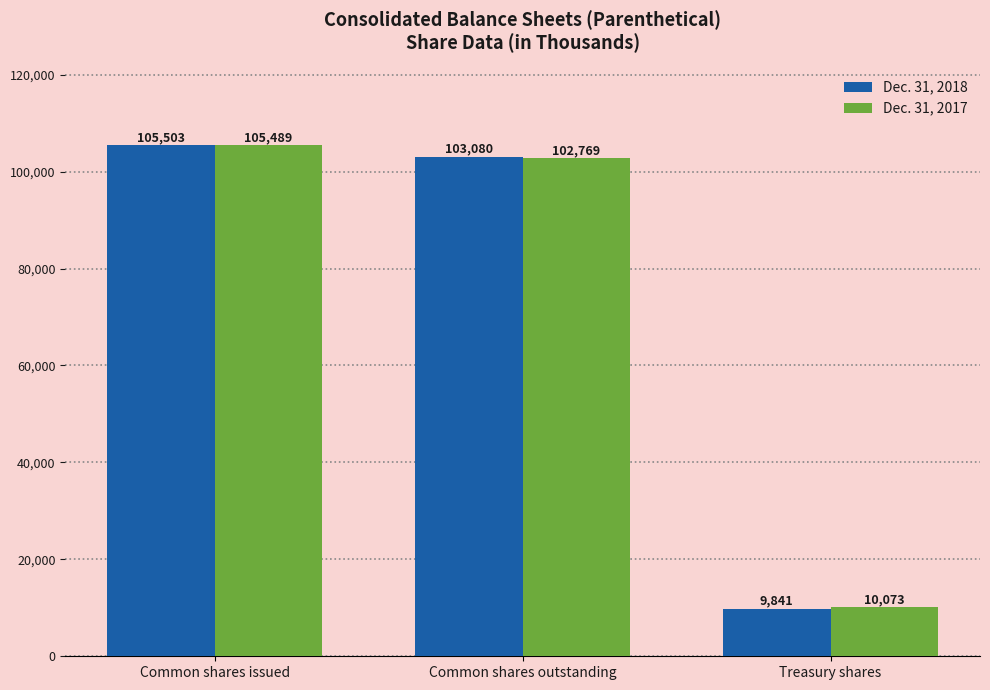

What is the value of the Dec. 31, 2017 bar at the 1st from the left?

105489